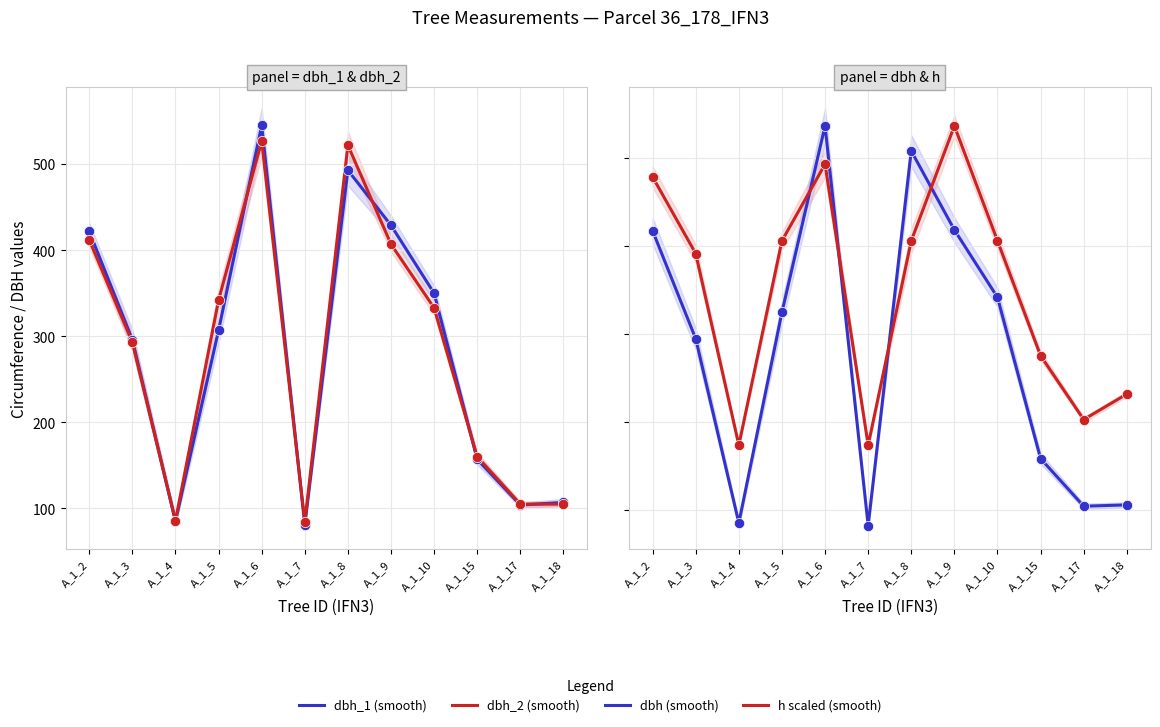

At how many categories does at least one series exceed 334?

6